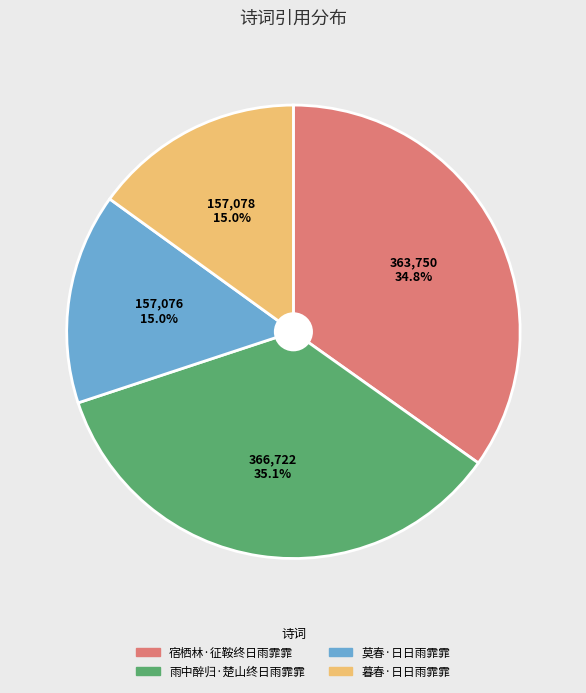

What percentage is the 雨中醉归·楚山终日雨霏霏 slice, to the nearest percent?

35%